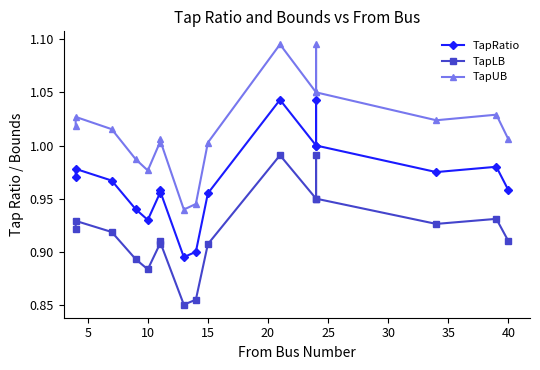

At how many categories does at least one series exceed 0?

17